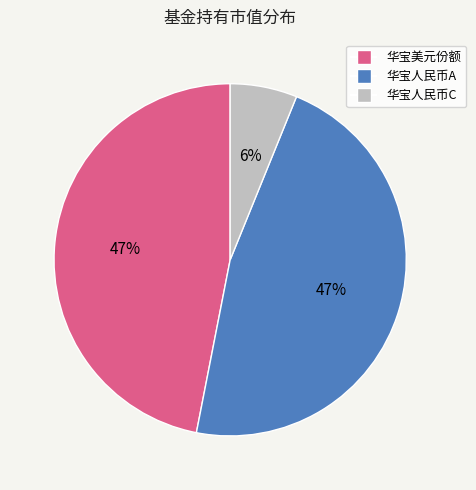

Does any single category account for the majority?

No